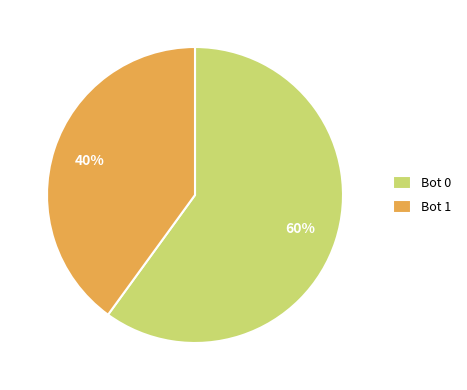

Combined, do Bot 0 and Bot 1 account for over 50%?

Yes